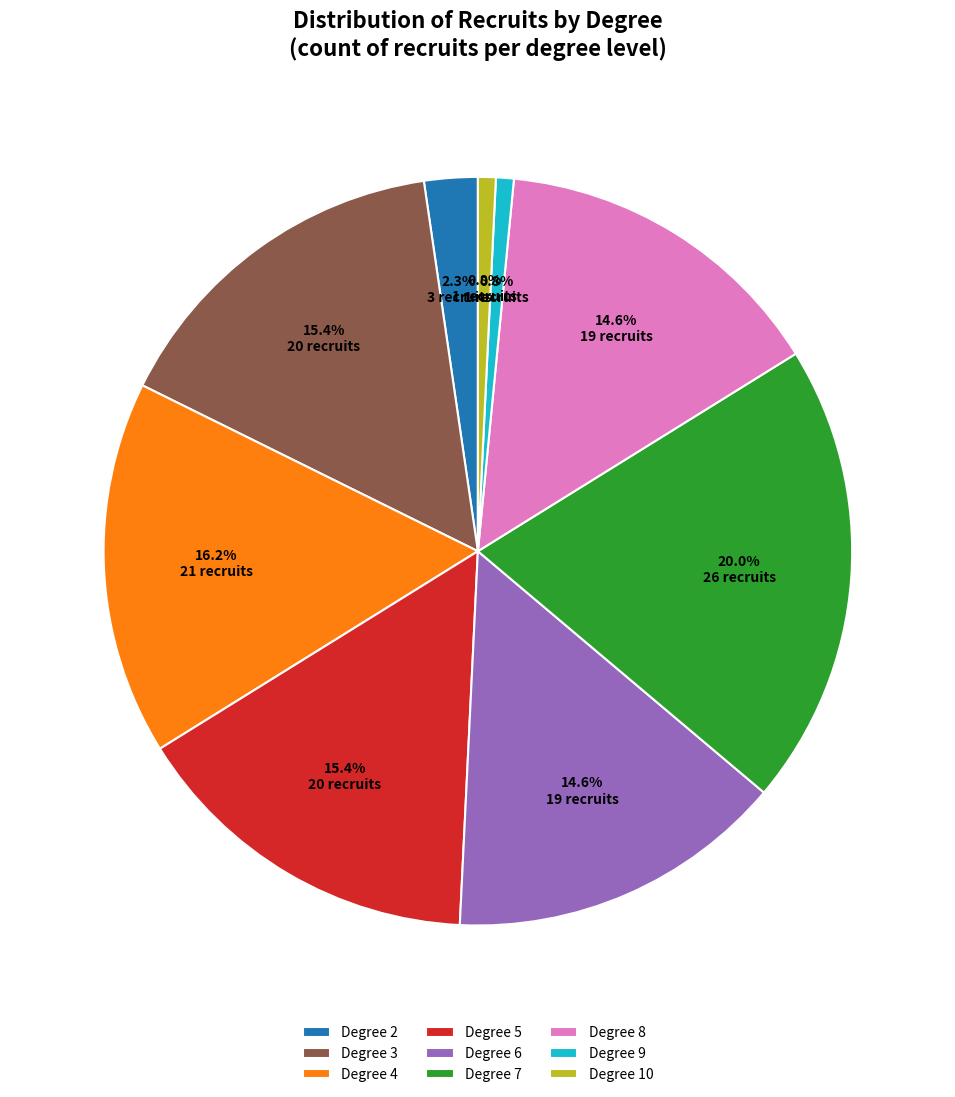

Does Degree 6 account for over 50% of the chart?

No